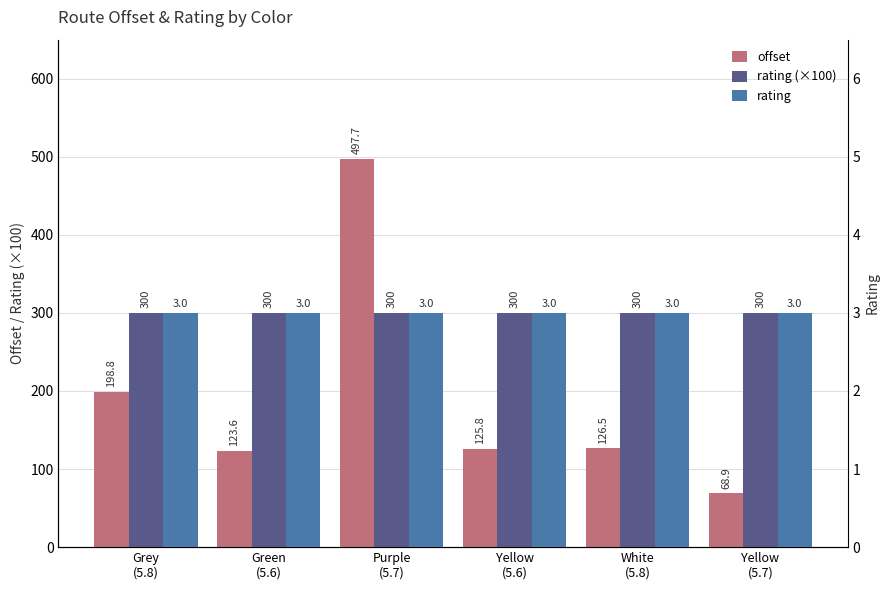

Which category has the highest value in the rating (×100) series?

Grey
(5.8)